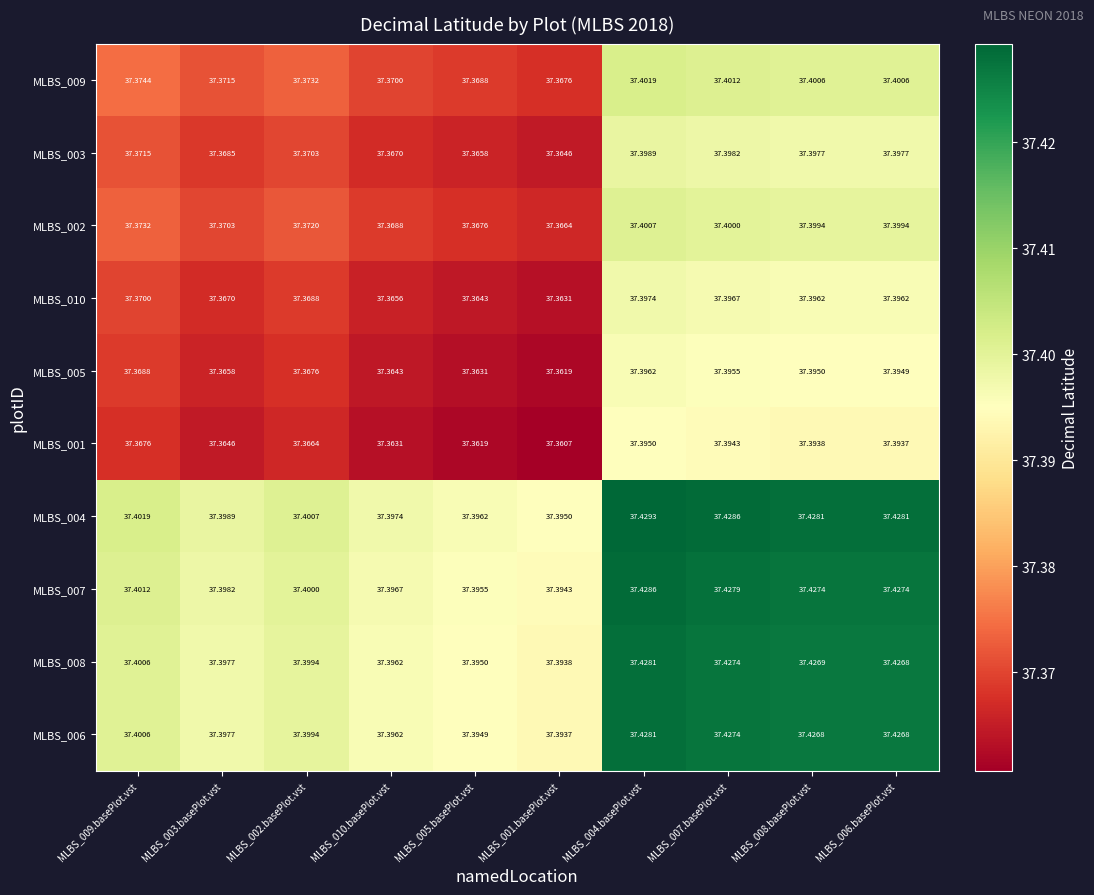

Is the value of MLBS_007 at MLBS_004.basePlot.vst greater than the value of MLBS_005 at MLBS_001.basePlot.vst?

Yes